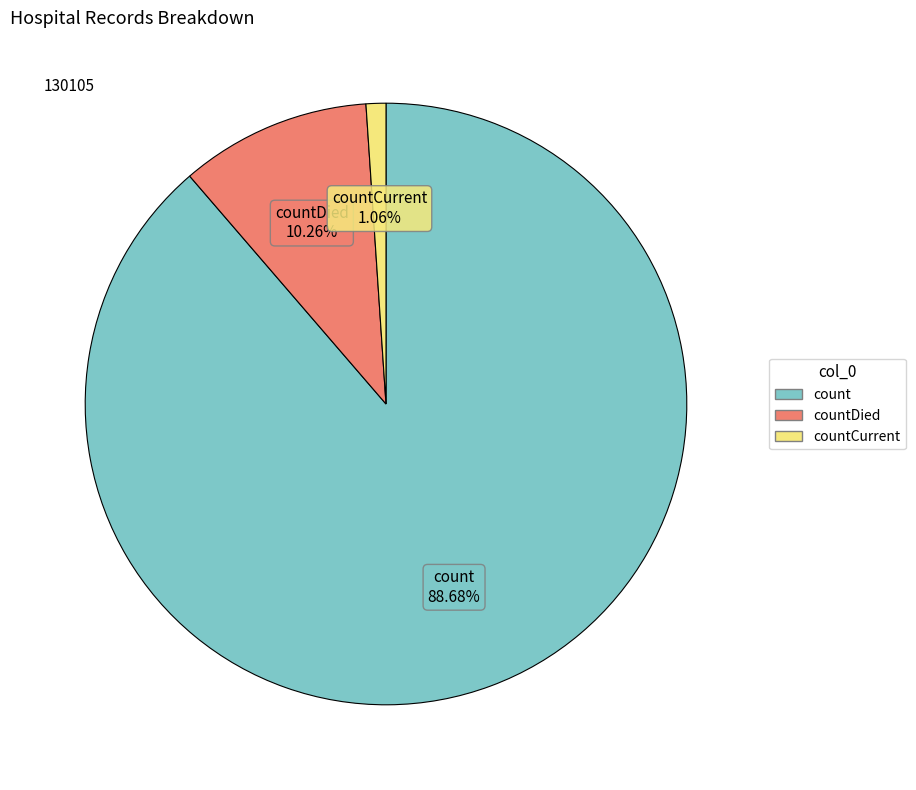

Is there a majority slice in this chart?

Yes